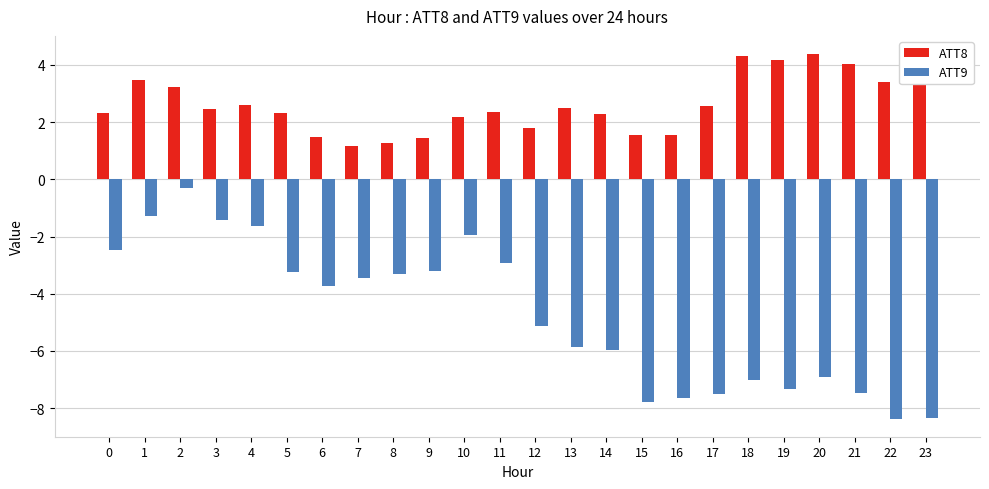

What is the value of the ATT8 bar at the 18th from the left?

2.6